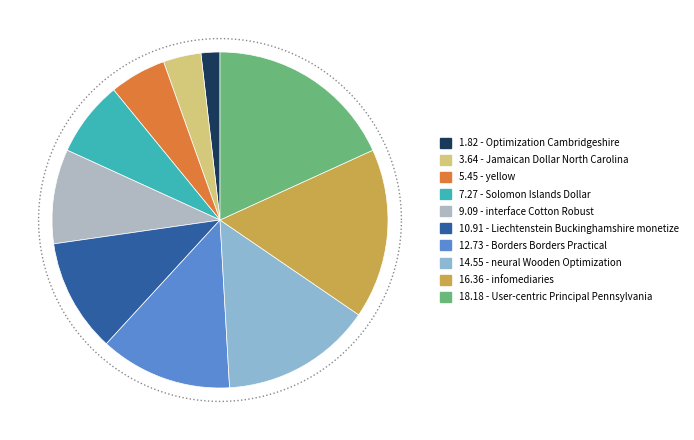

Is there a majority slice in this chart?

No